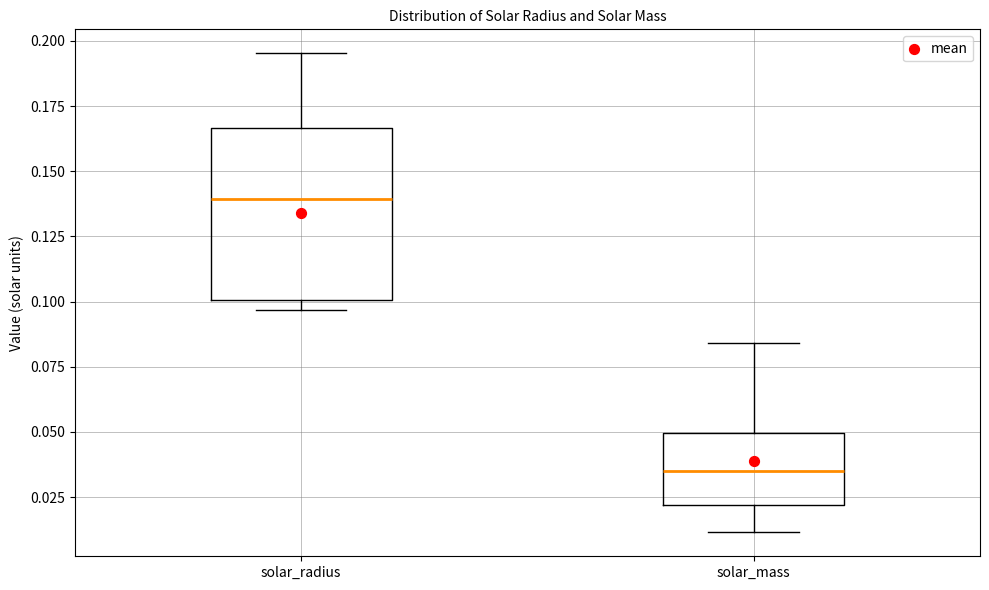

Reading left to right, read every box against the y-axis: the position of its median line, the range the box covers, and the ends of its whiskers. The values are not printed on the chart, so give them approximately, as read against the axis.

solar_radius: median 0.140, box 0.100 to 0.165, whiskers 0.095 to 0.195
solar_mass: median 0.035, box 0.020 to 0.050, whiskers 0.010 to 0.085